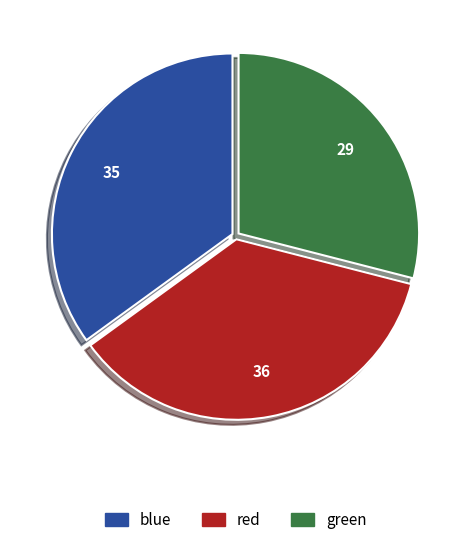

Between blue and red, which is larger?

red